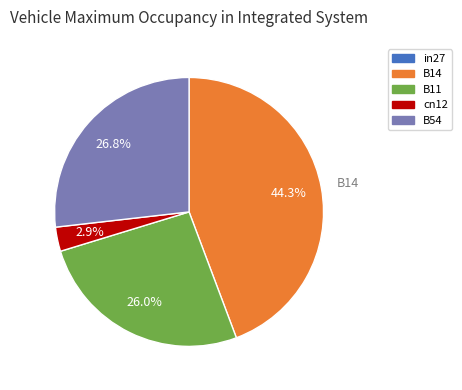

Does B11 represent more than half of the total?

No